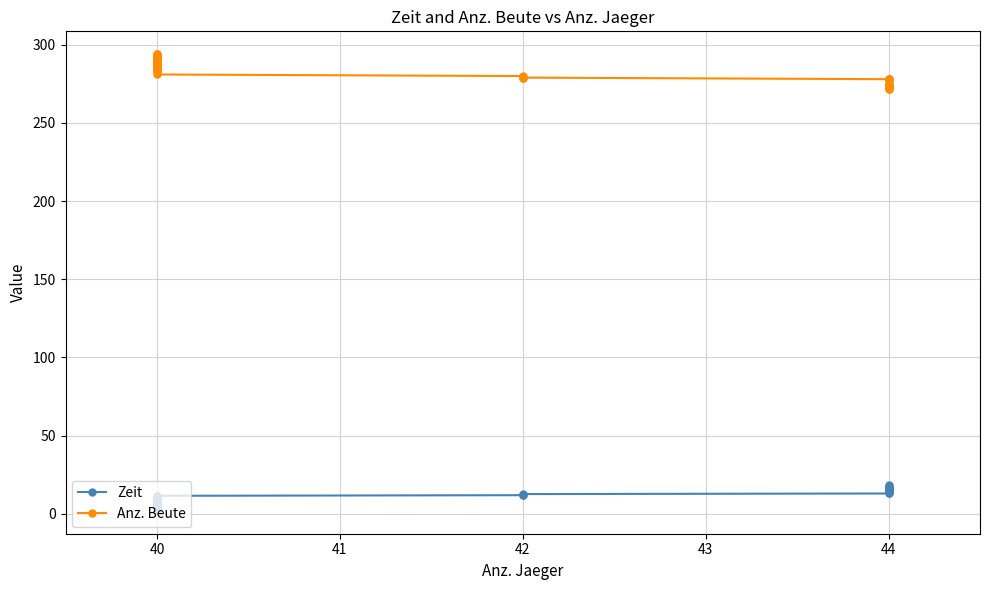

At 40, list the series in order from smallest to largest.

Zeit, Anz. Beute